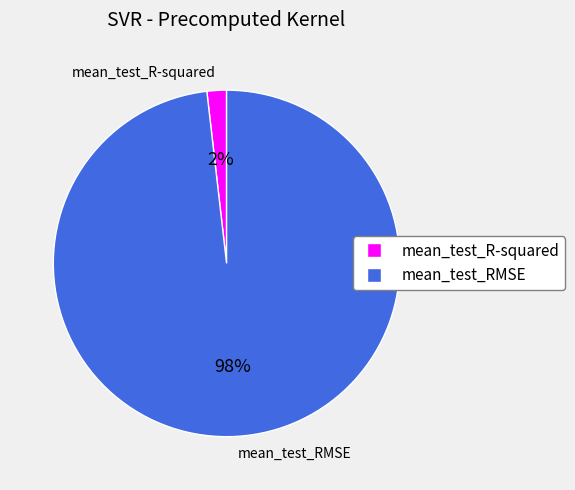

To the nearest percent, what is the difference between the largest and smallest slice percentages?

96%